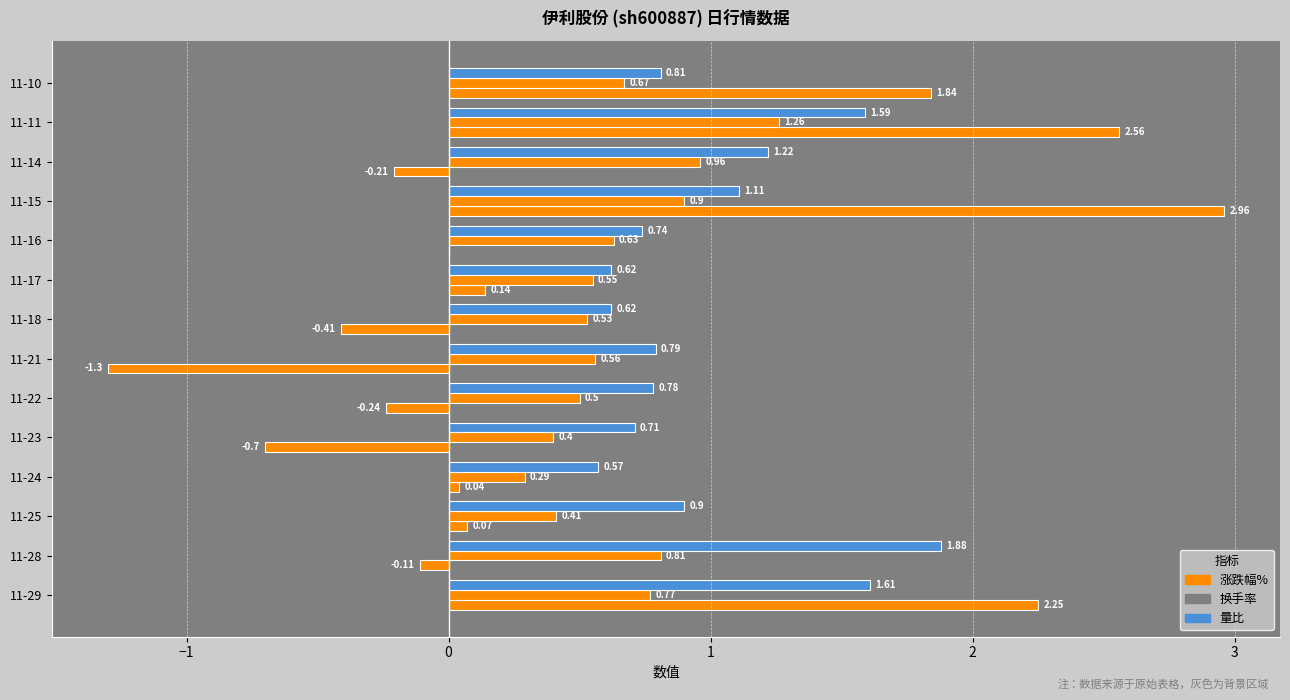

Count the number of categories in the chart.

14